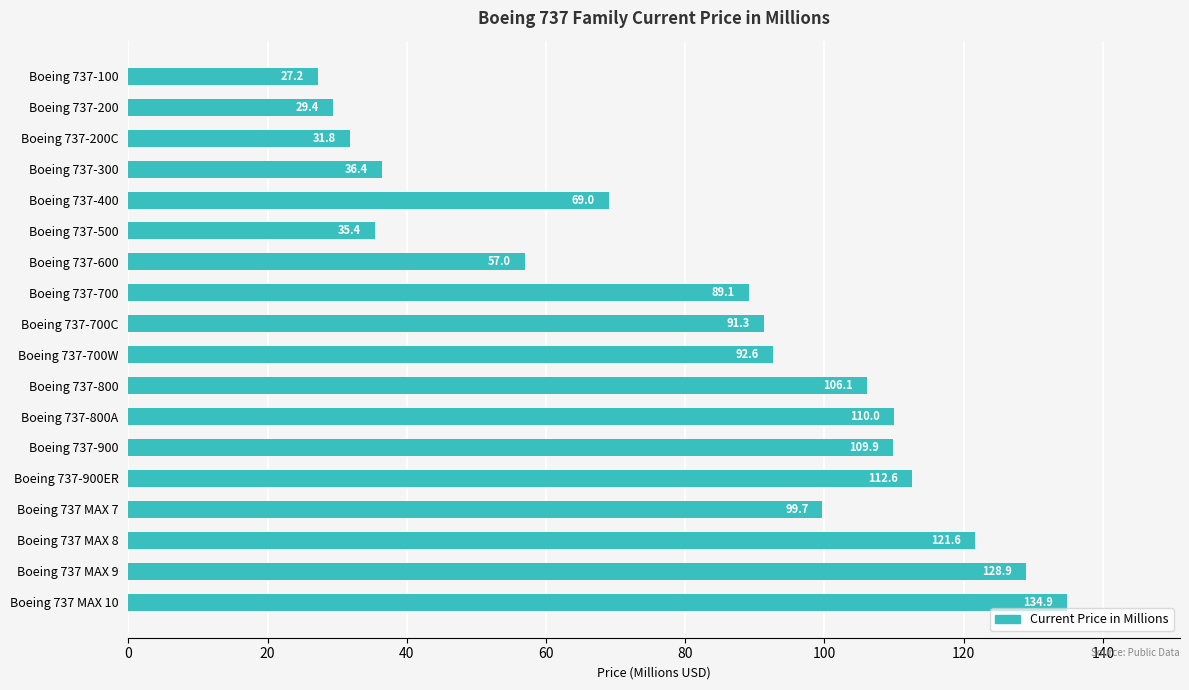

Does the chart contain stacked bars?

No